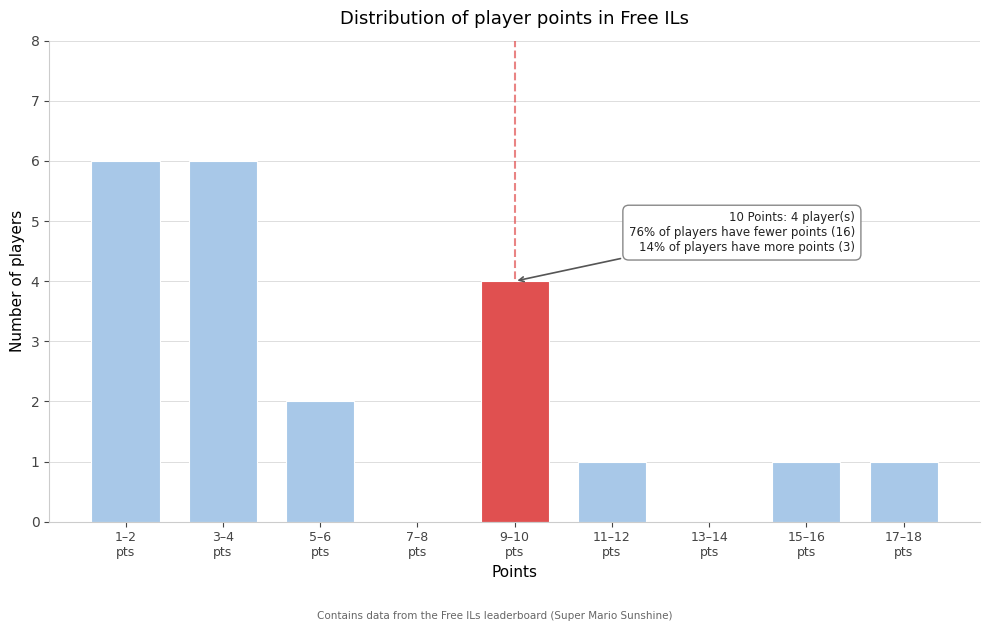

What is the greatest value displayed?

6